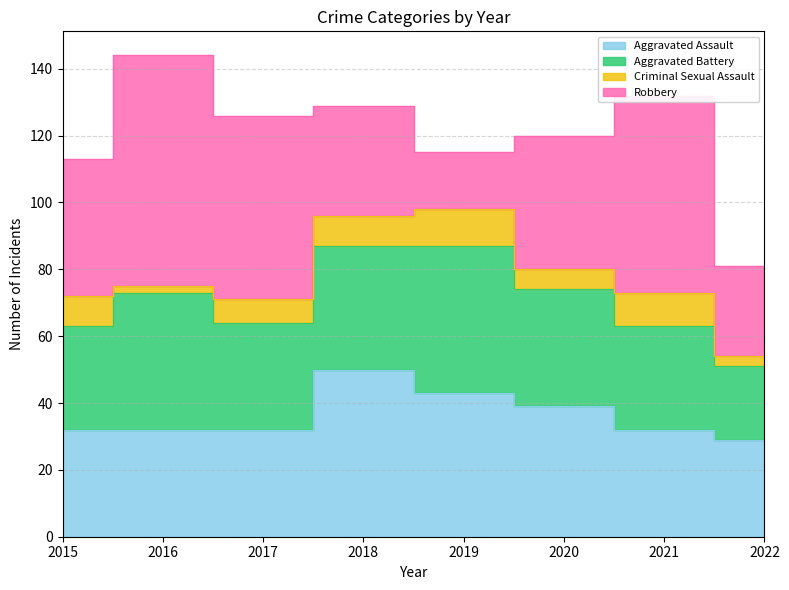

How many interior local valleys does the Criminal Sexual Assault series have?

2